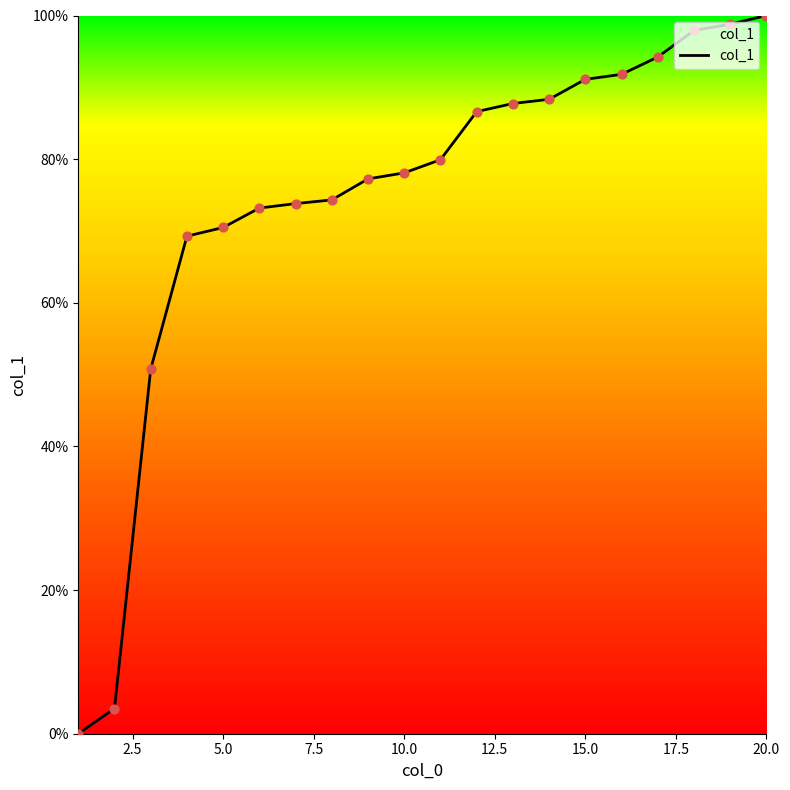

What is the greatest value displayed?

100.0